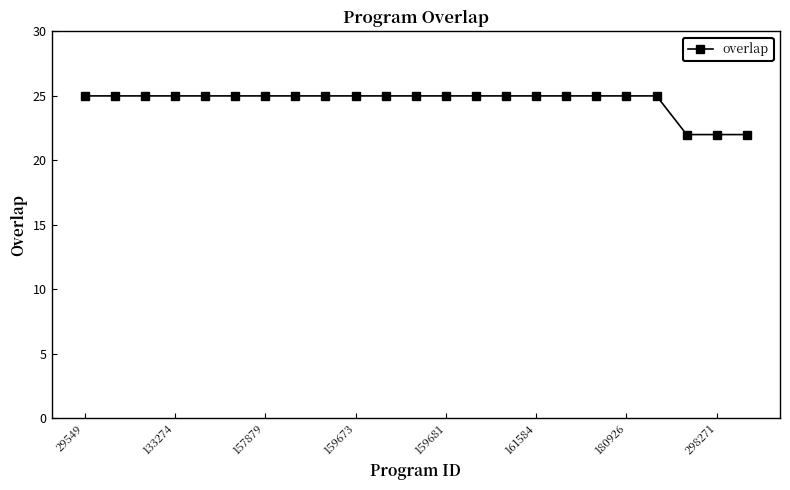

What is the value of the 12th point from the left?

25